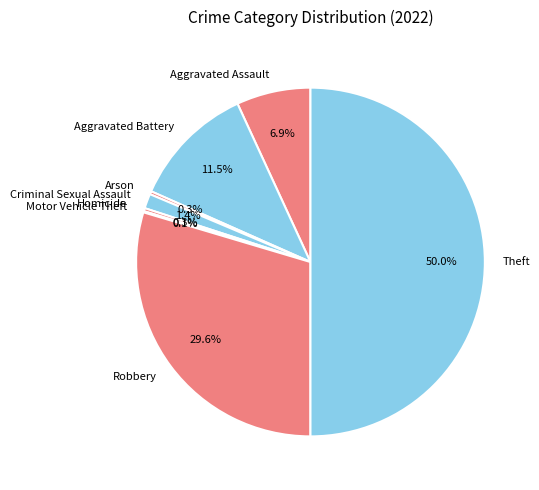

What is the largest slice in the pie chart?

Theft